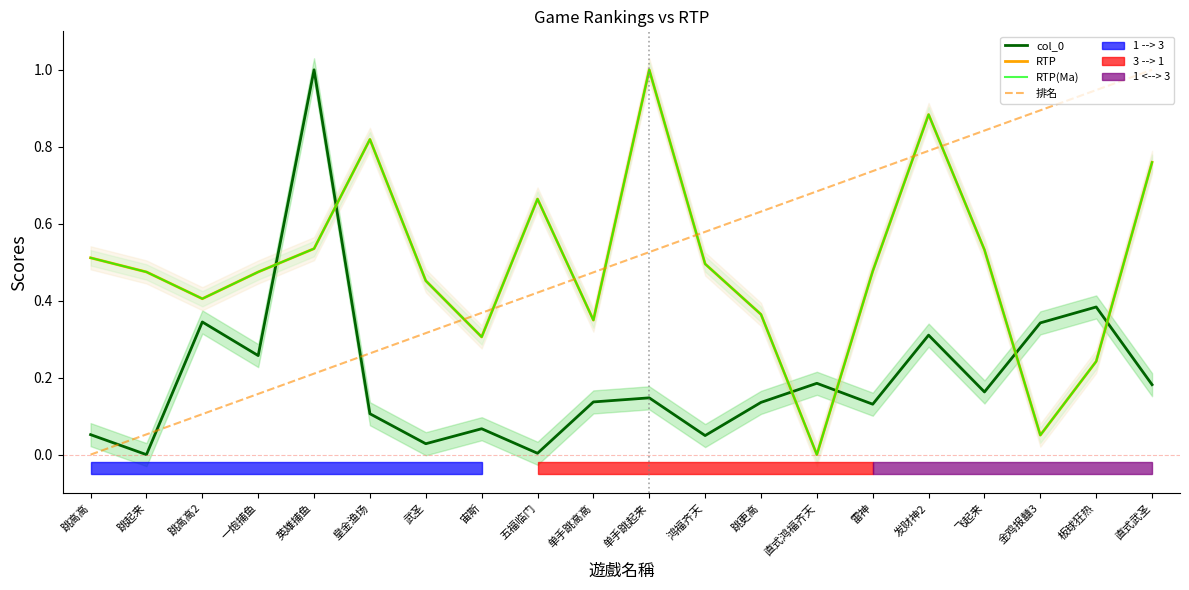

Which series has the largest total across all categories?

排名